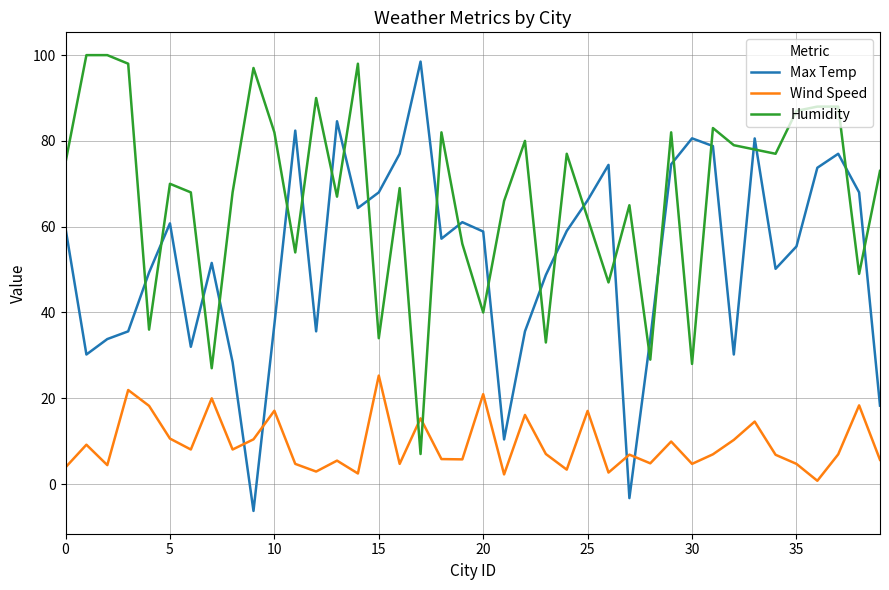

What is the difference between the maximum and minimum values in the Humidity series?

93.0